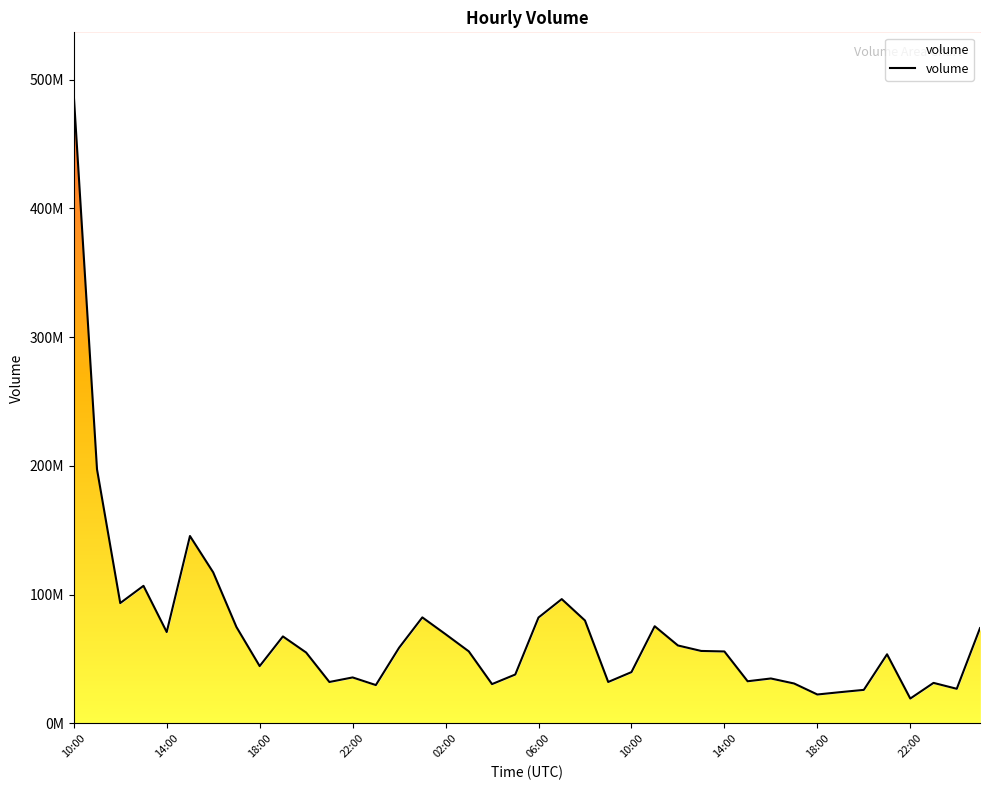

How many points are lower than both their immediate neighbors (excluding endpoints)?

11